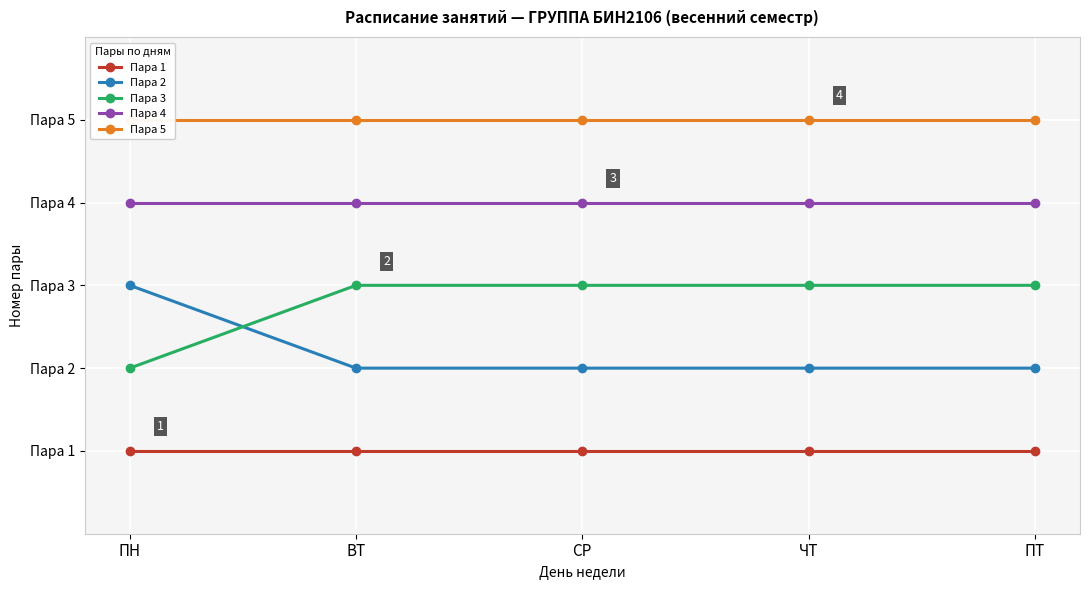

Which series has the largest range (max minus min)?

Пара 2